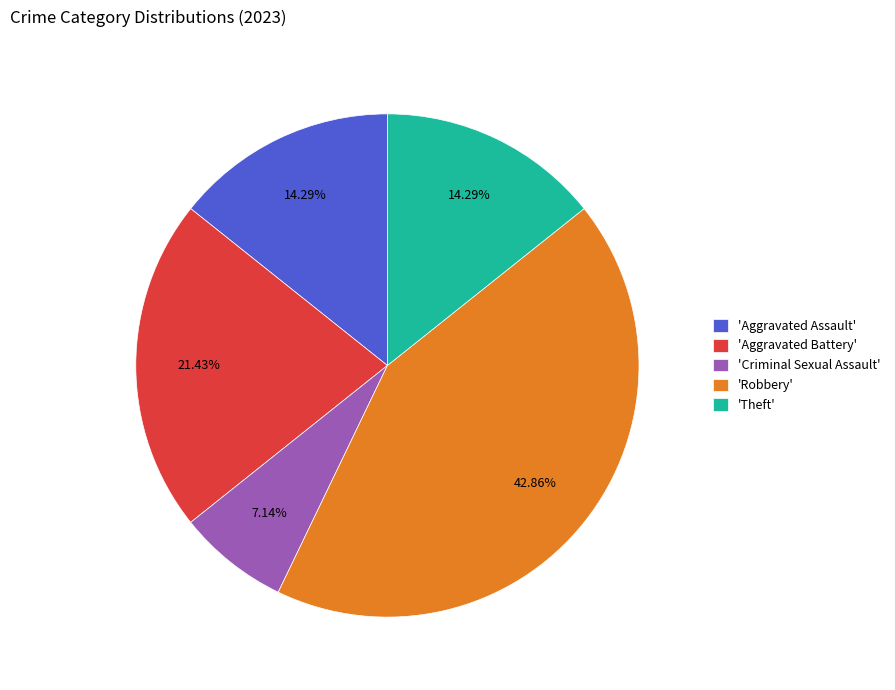

Between 'Theft' and 'Criminal Sexual Assault', which is larger?

'Theft'